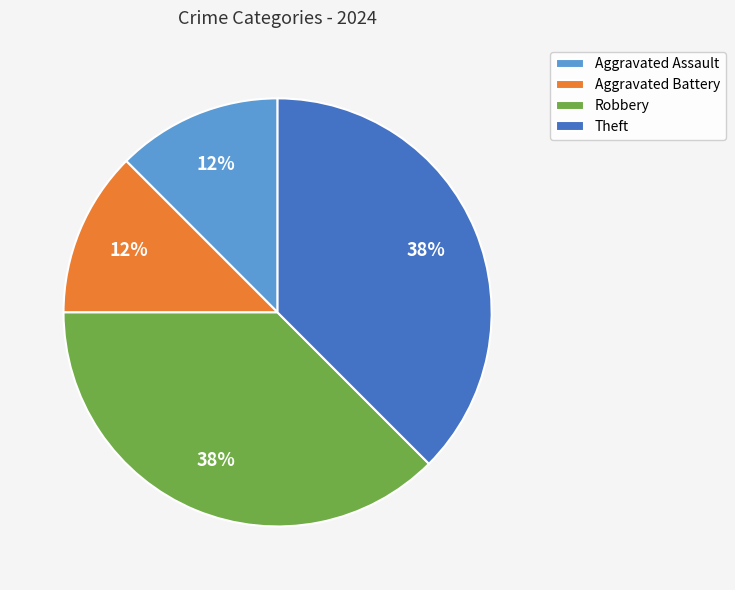

Is the sum of Aggravated Assault and Aggravated Battery greater than half?

No